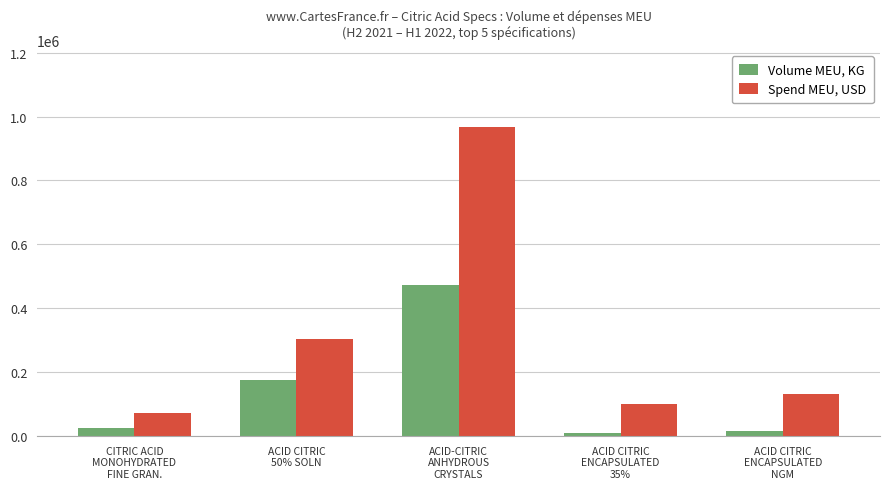

Reading right to left, list all the values displayed in this chart.

Volume MEU, KG: ACID CITRIC
ENCAPSULATED
NGM=15700	ACID CITRIC
ENCAPSULATED
35%=9700	ACID-CITRIC
ANHYDROUS
CRYSTALS=473550	ACID CITRIC
50% SOLN=176334	CITRIC ACID
MONOHYDRATED
FINE GRAN.=24500
Spend MEU, USD: ACID CITRIC
ENCAPSULATED
NGM=130197	ACID CITRIC
ENCAPSULATED
35%=100292	ACID-CITRIC
ANHYDROUS
CRYSTALS=966613	ACID CITRIC
50% SOLN=302550	CITRIC ACID
MONOHYDRATED
FINE GRAN.=72278